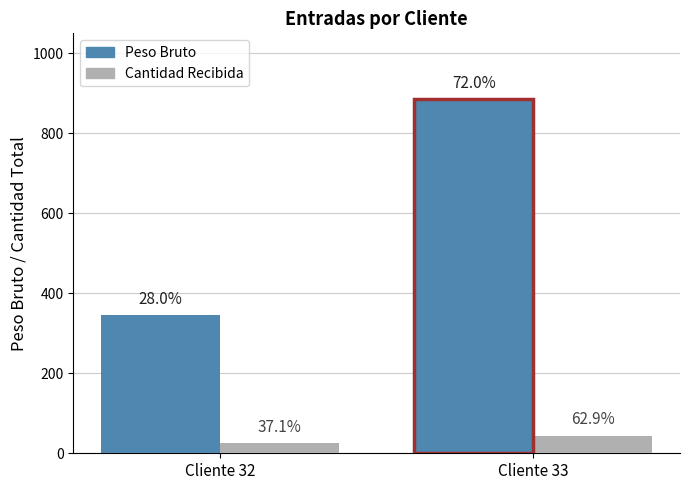

The value of Peso Bruto at Cliente 33 is 255. True or false?

False